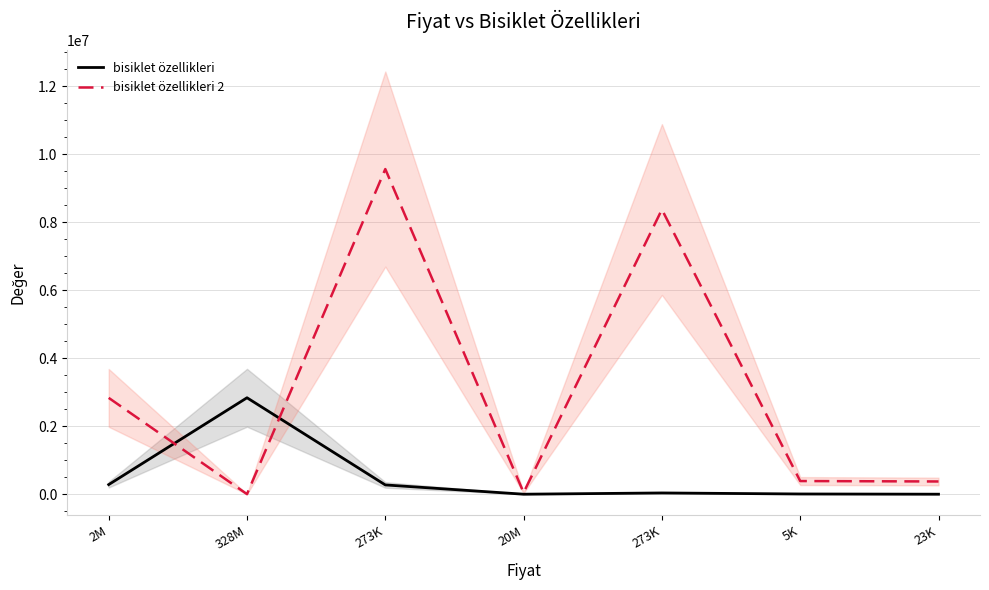

Rank the series at 5K from highest to lowest value.

bisiklet özellikleri 2, bisiklet özellikleri